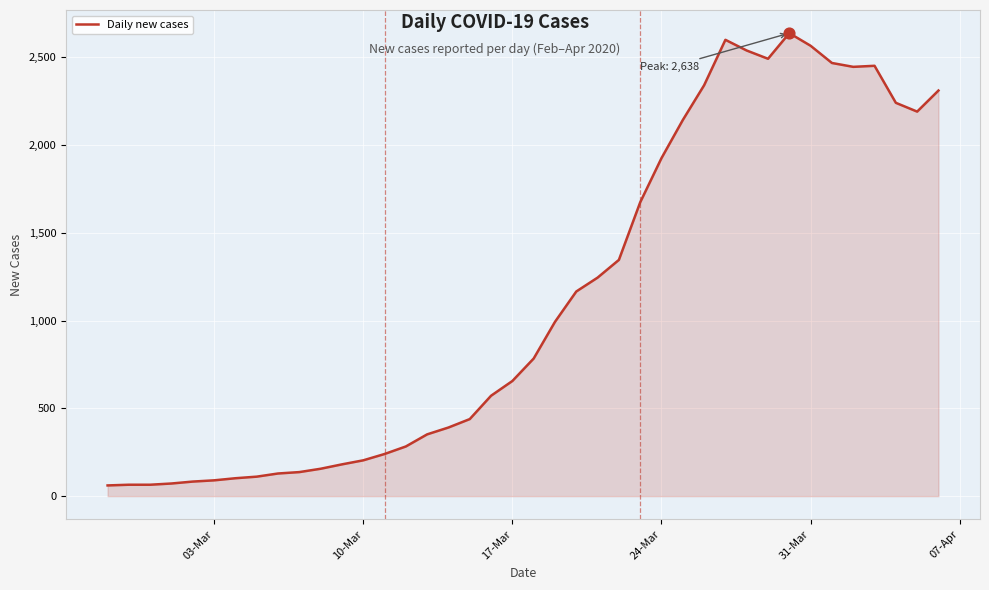

What is the maximum value shown in the chart?

2638